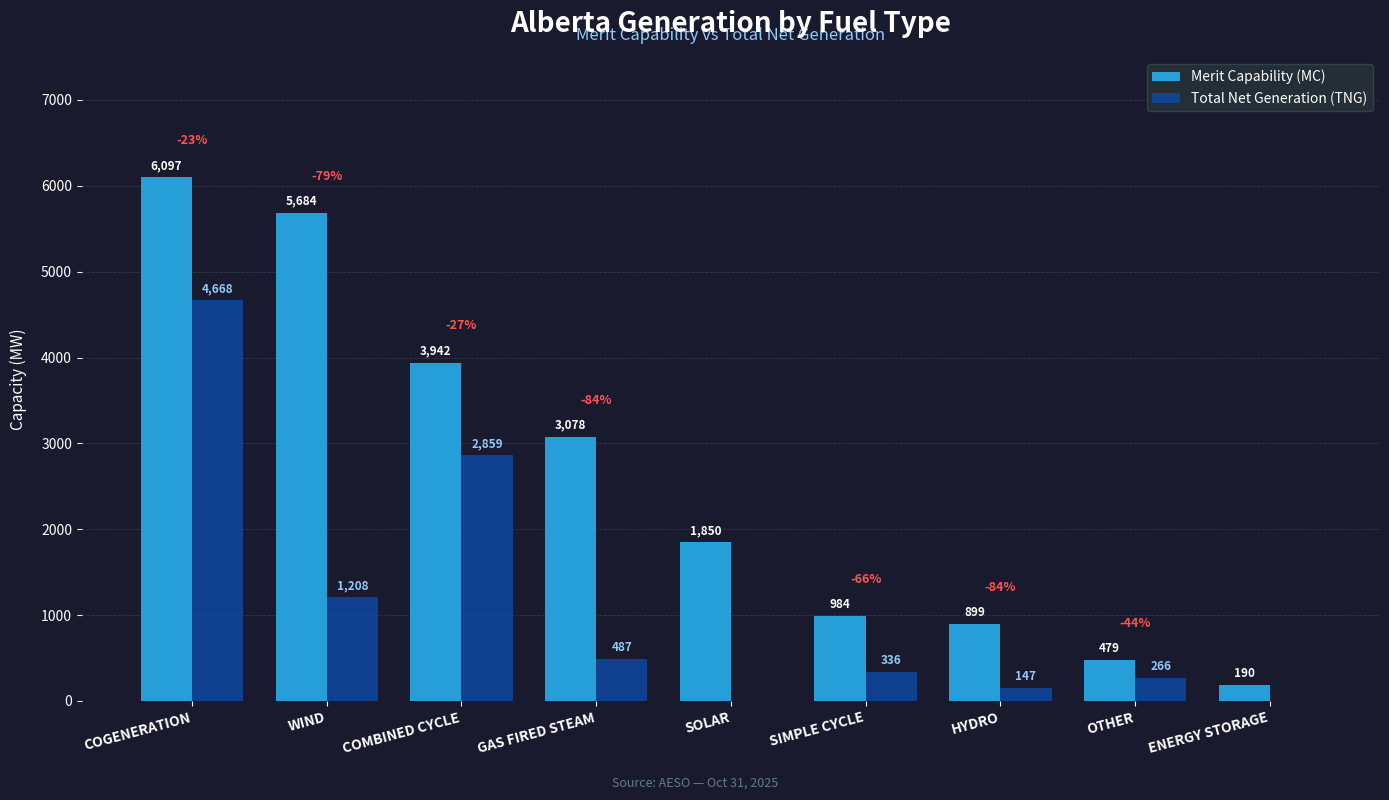

What is the sum of the Merit Capability (MC) values at GAS FIRED STEAM and ENERGY STORAGE?

3268